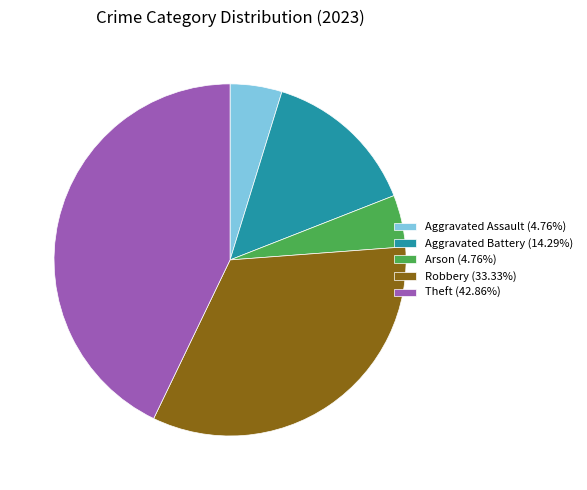

Do Theft (42.86%) and Aggravated Battery (14.29%) together represent more than half of the pie?

Yes